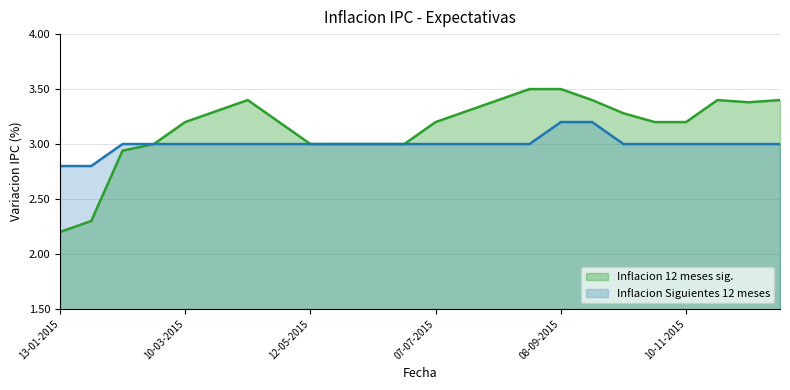

True or false: Inflacion 12 meses sig. and Inflacion Siguientes 12 meses intersect in this chart.

False